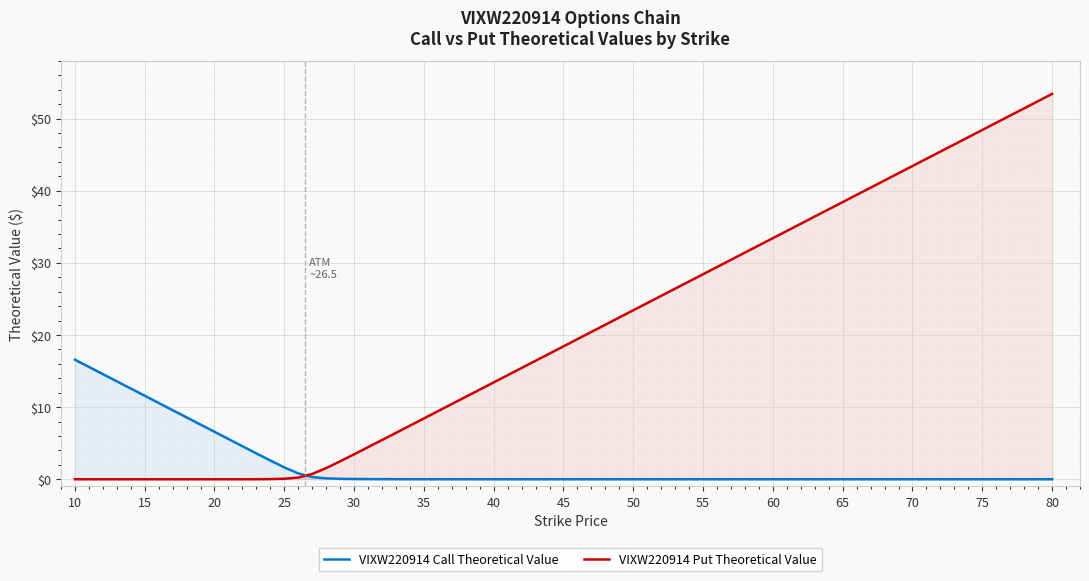

Which series has the widest spread of values?

VIXW220914 Put Theoretical Value